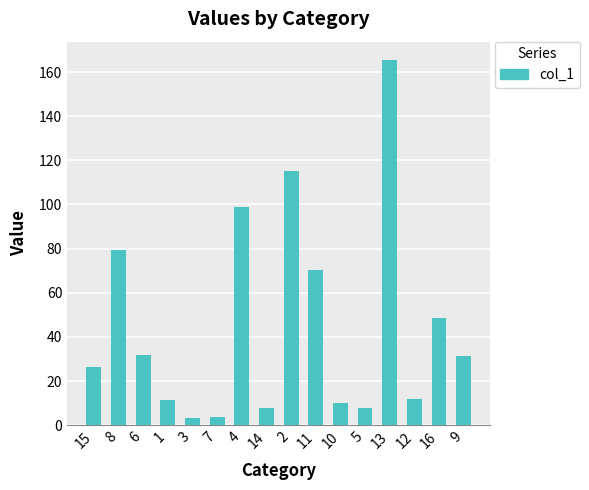

At which label does the data first exceed 31?

8